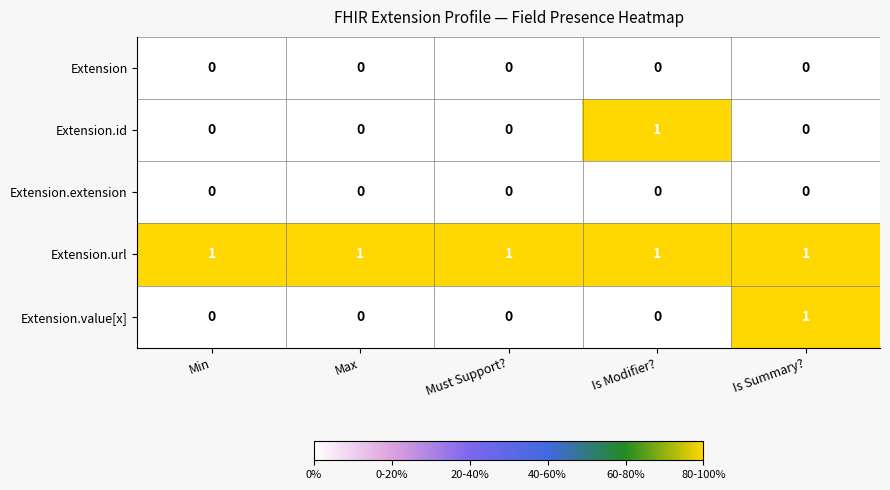

Is the value of Extension.value[x] at Max greater than the value of Extension.id at Is Modifier??

No